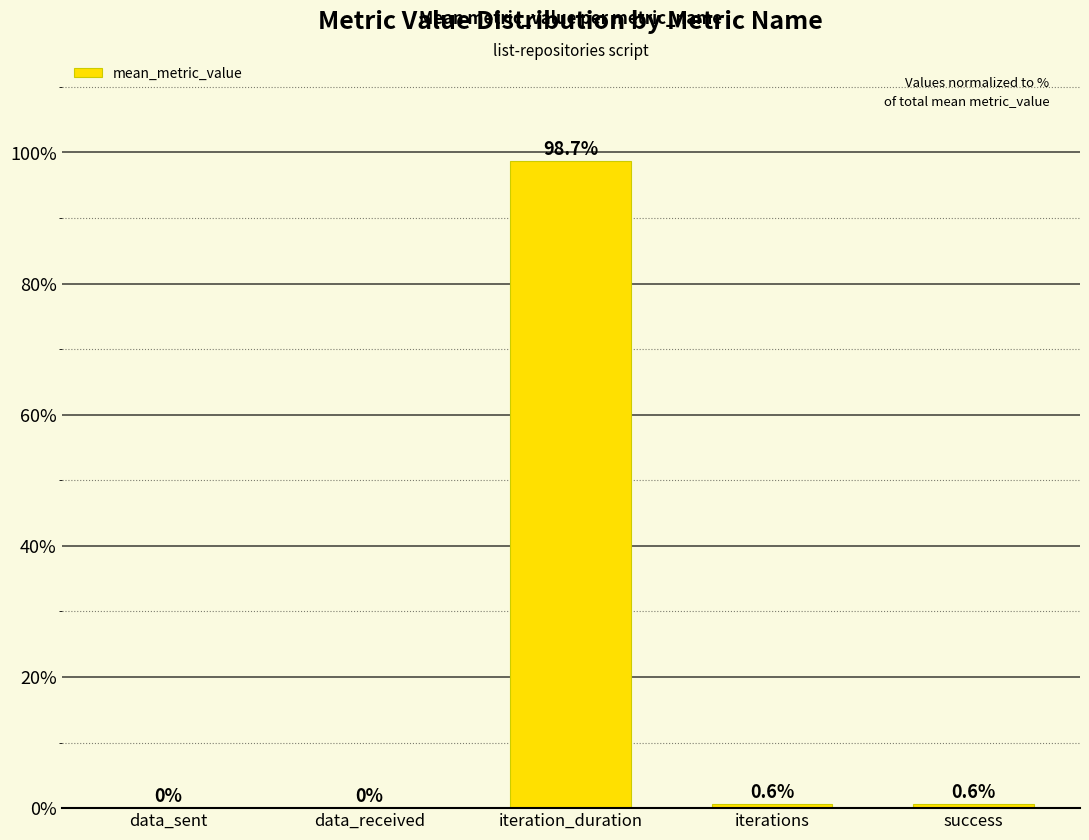

What is the sum of the values at iteration_duration and data_received?

98.7